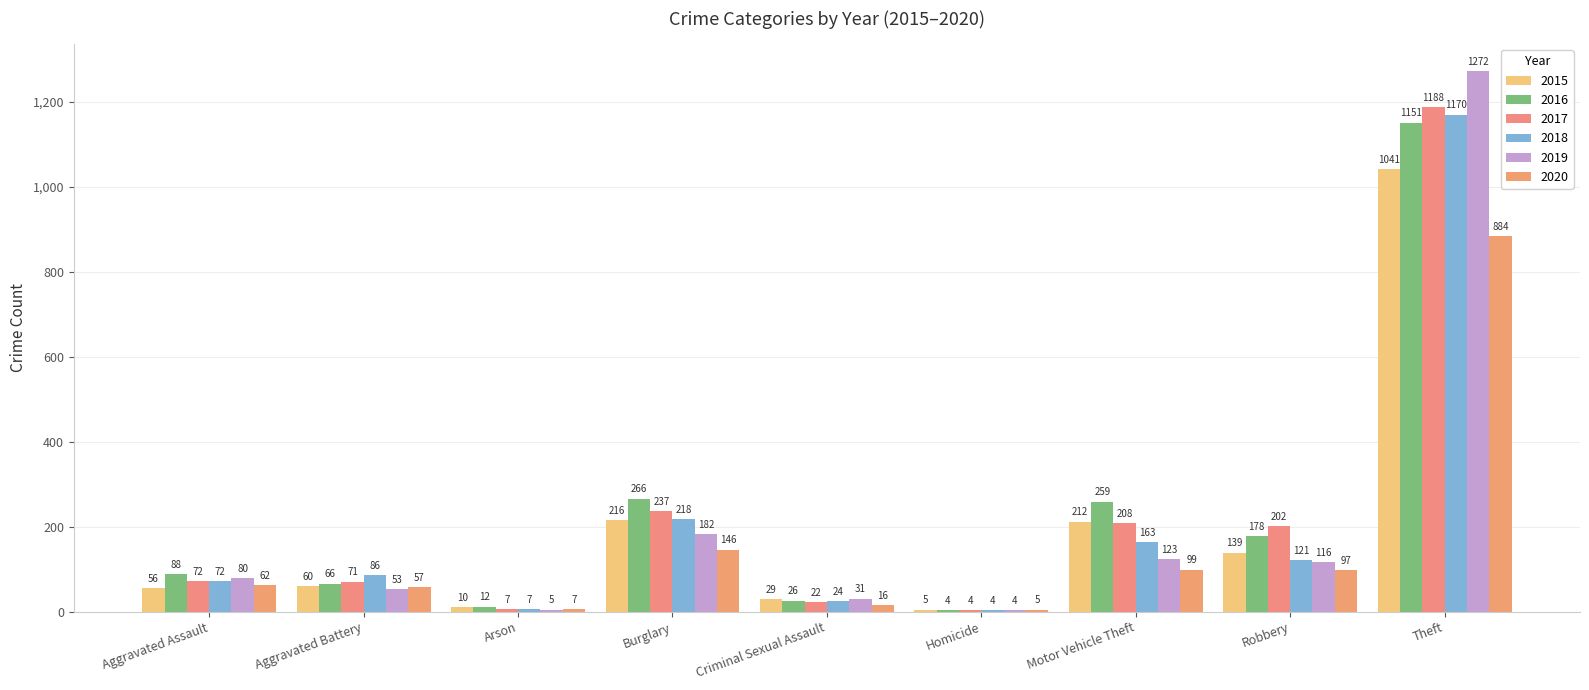

What is the average value of the 2018 series?

207